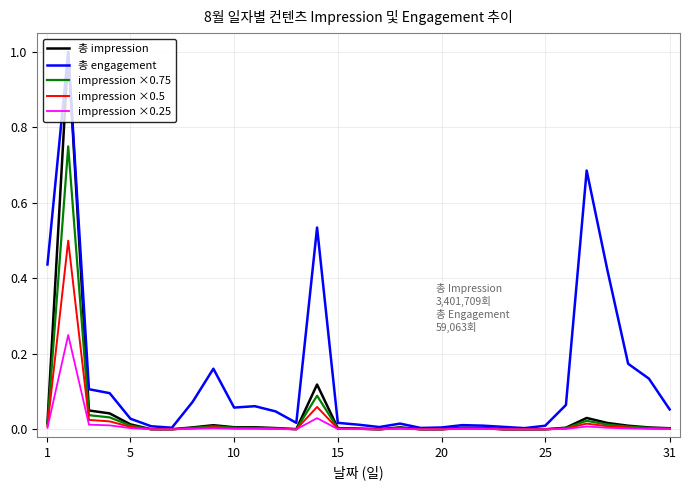

Which series has the largest range (max minus min)?

총 impression